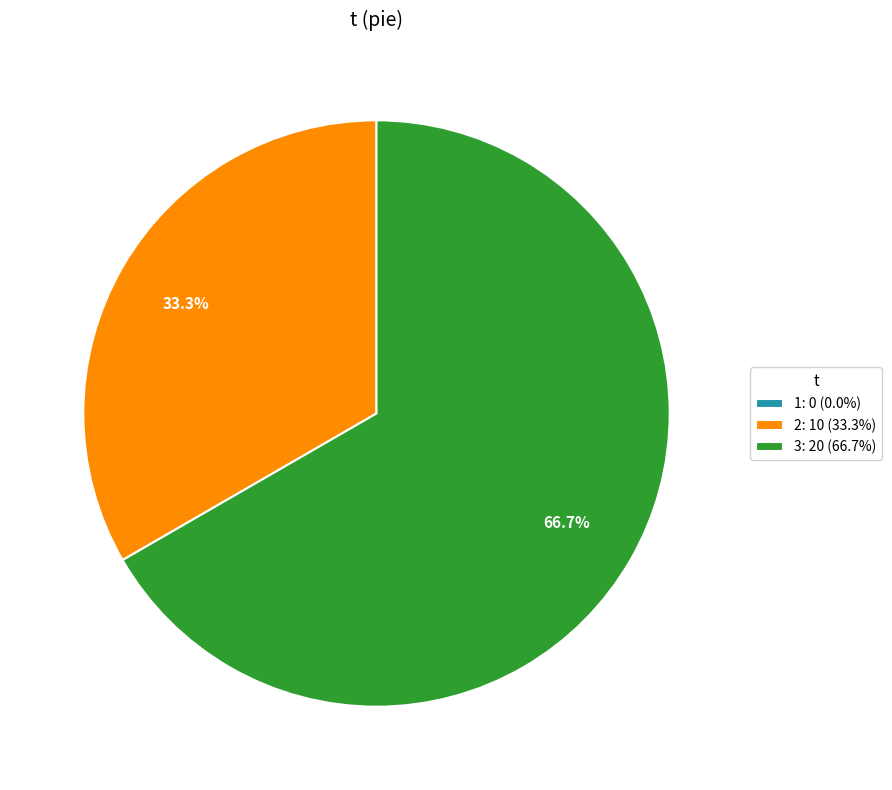

Does any single category account for the majority?

Yes